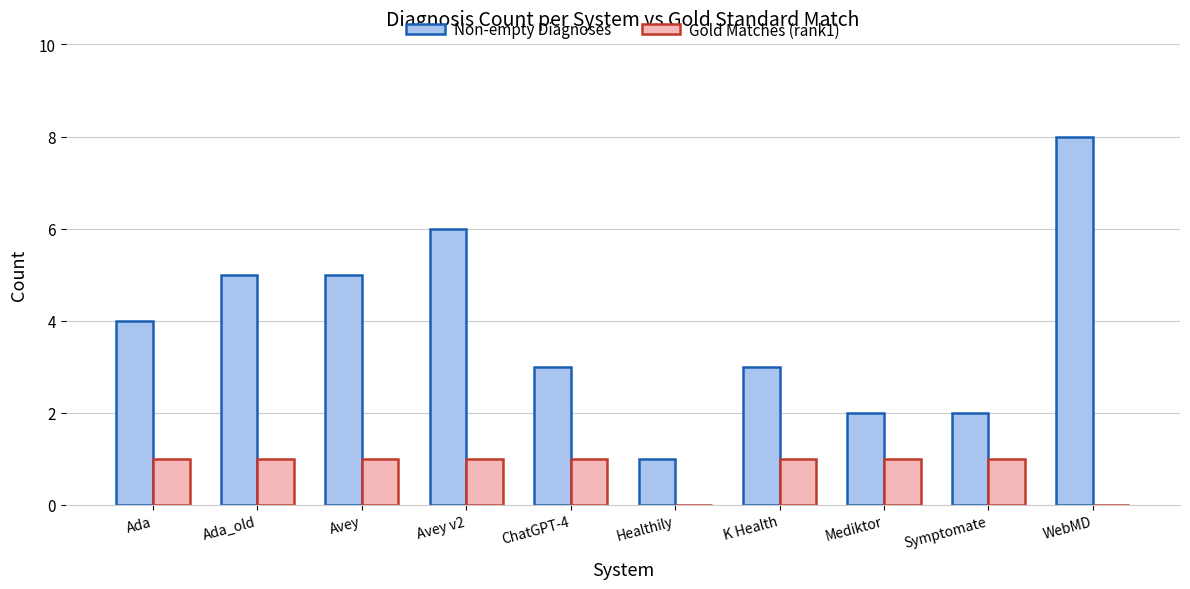

Is it true that Non-empty Diagnoses equals 1 at ChatGPT-4?

False